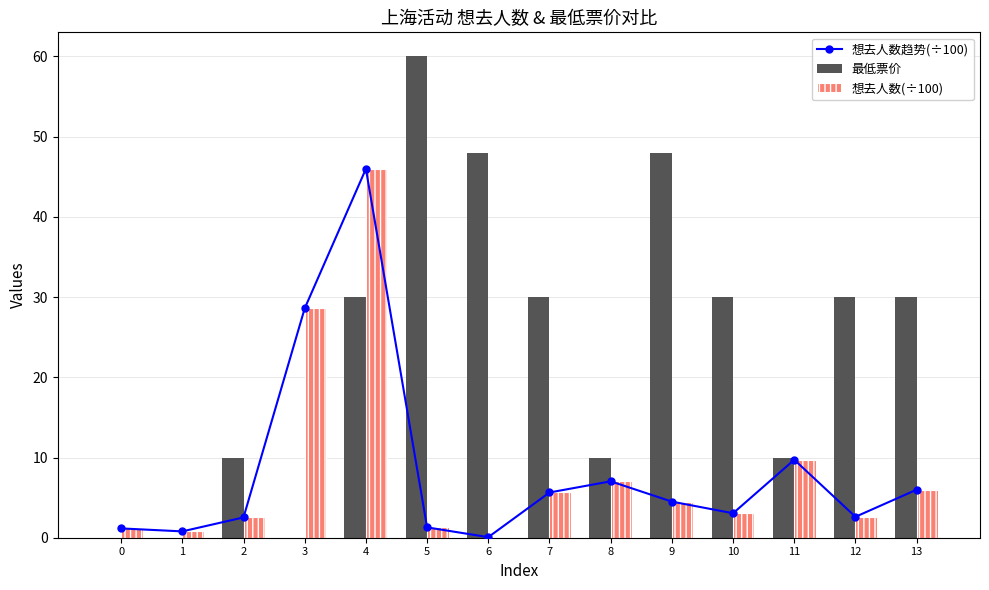

Which series has the largest total across all categories?

最低票价